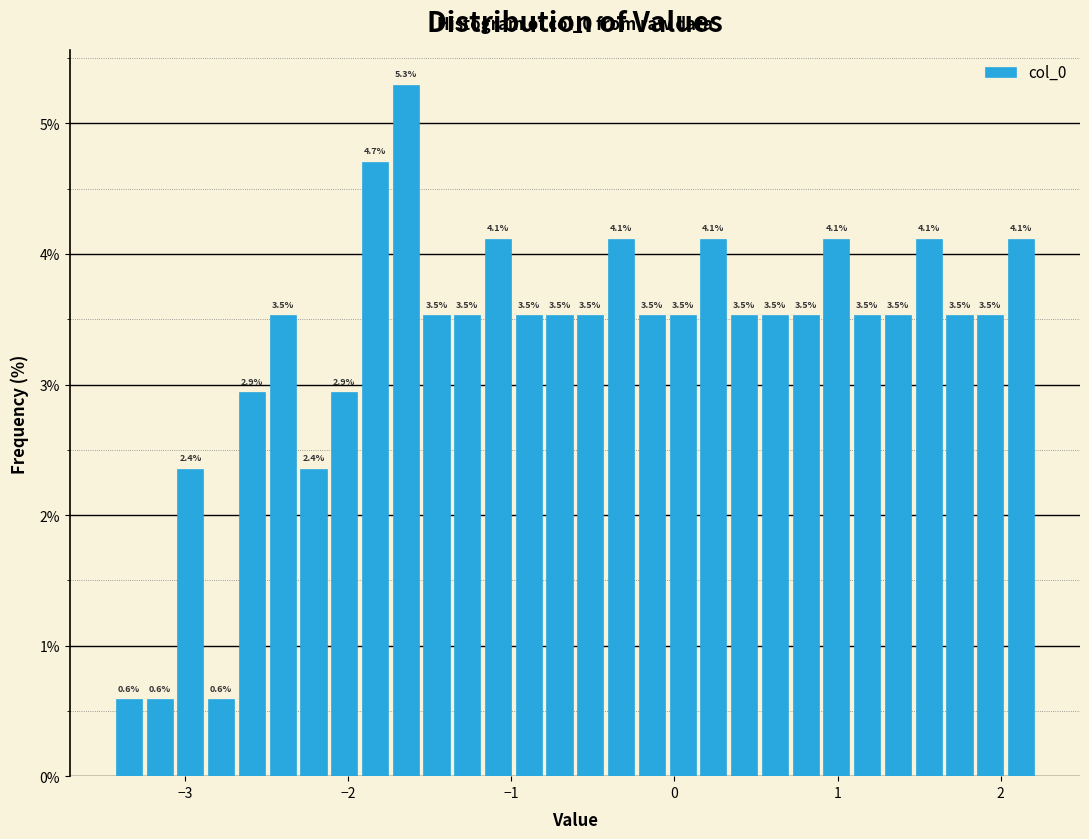

Around what value on the x-axis is the tallest bar? Give the approximate position of its centre, as read against the axis.

-1.6